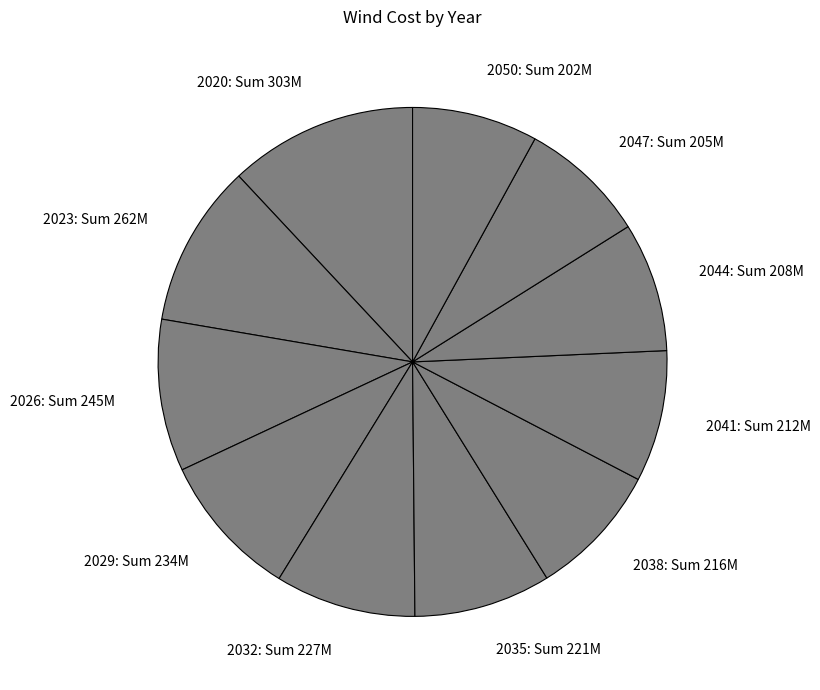

Approximately how many times larger is the value at 2050: Sum 202M compared to 2047: Sum 205M?

1.0